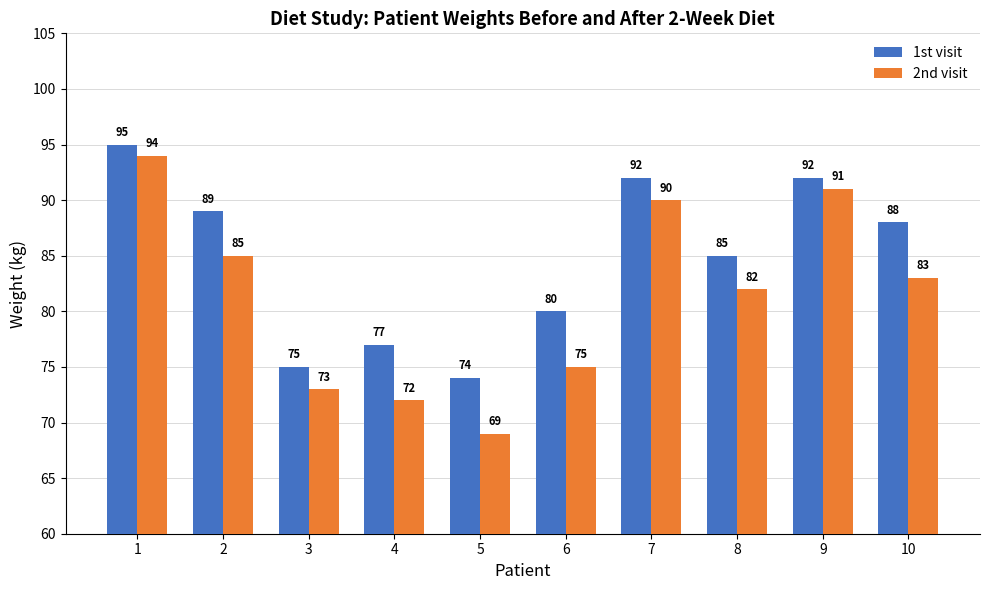

Reading left to right, what are all the values shown in this chart?

1st visit: 95	89	75	77	74	80	92	85	92	88
2nd visit: 94	85	73	72	69	75	90	82	91	83